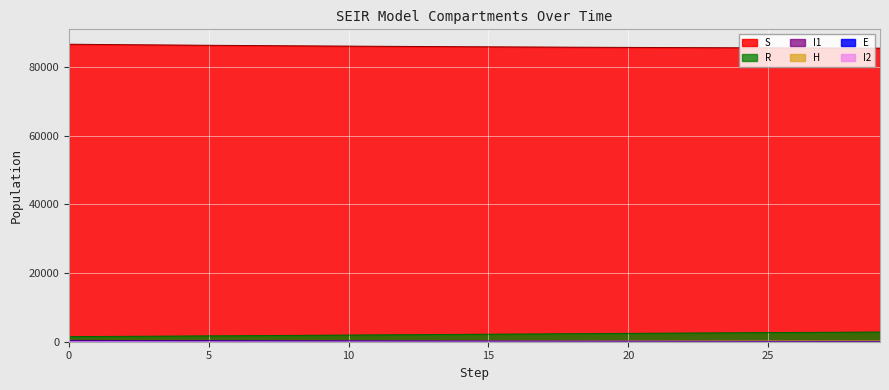

True or false: R and S cross at least once.

False